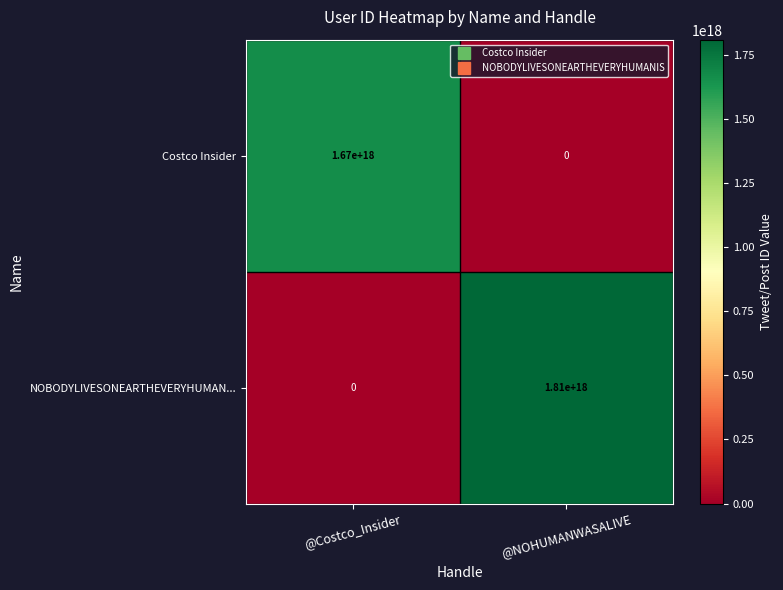

Is it true that NOBODYLIVESONEARTHEVERYHUMAN... equals -1011412240350571776 at @Costco_Insider?

False